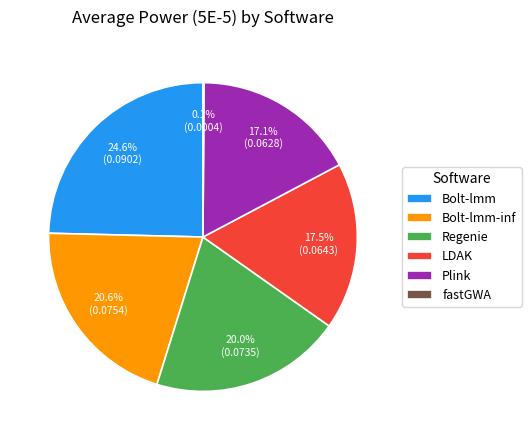

What is the ratio of the value at LDAK to the value at Regenie?

0.9